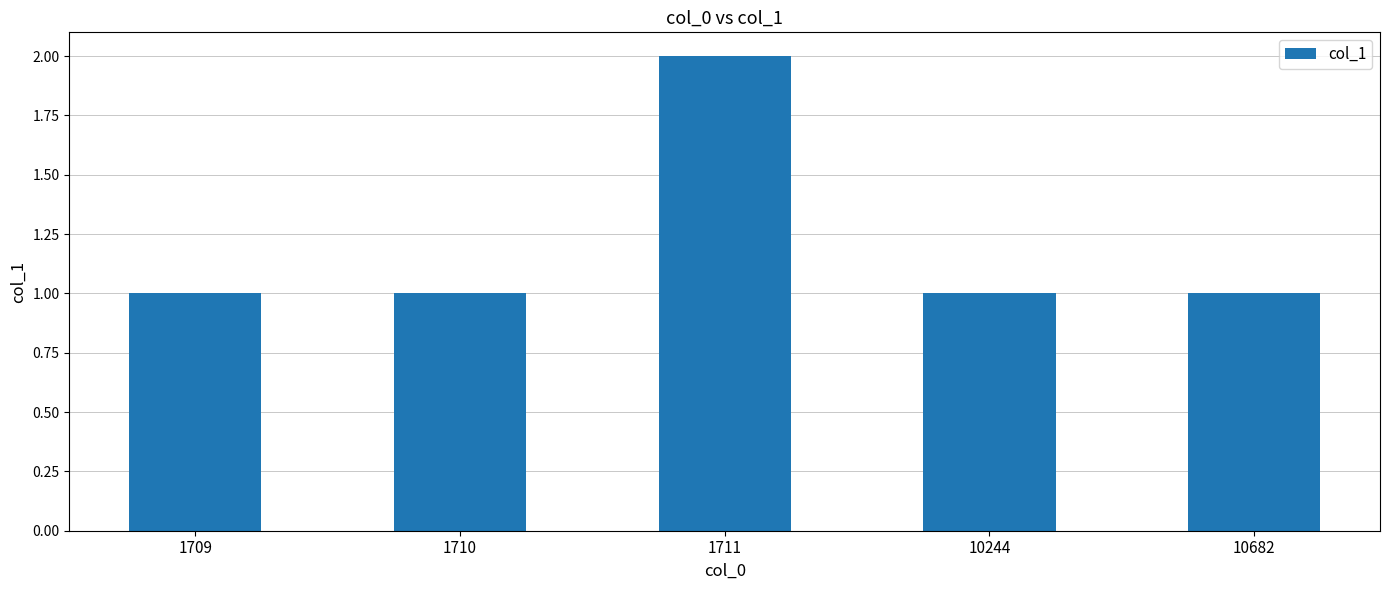

At which category does the chart reach its peak across all series?

1711